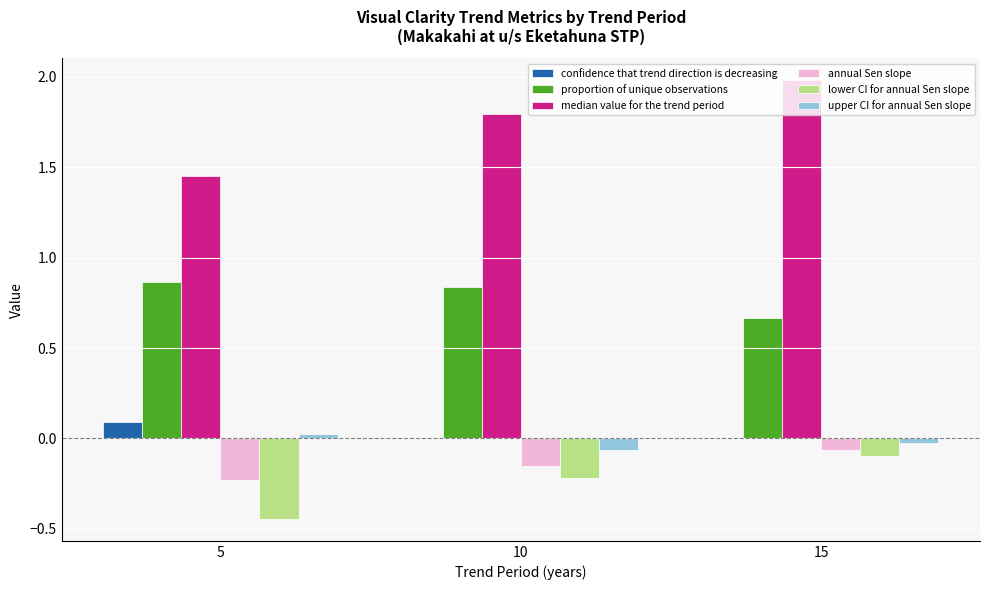

Are the bars horizontal?

No